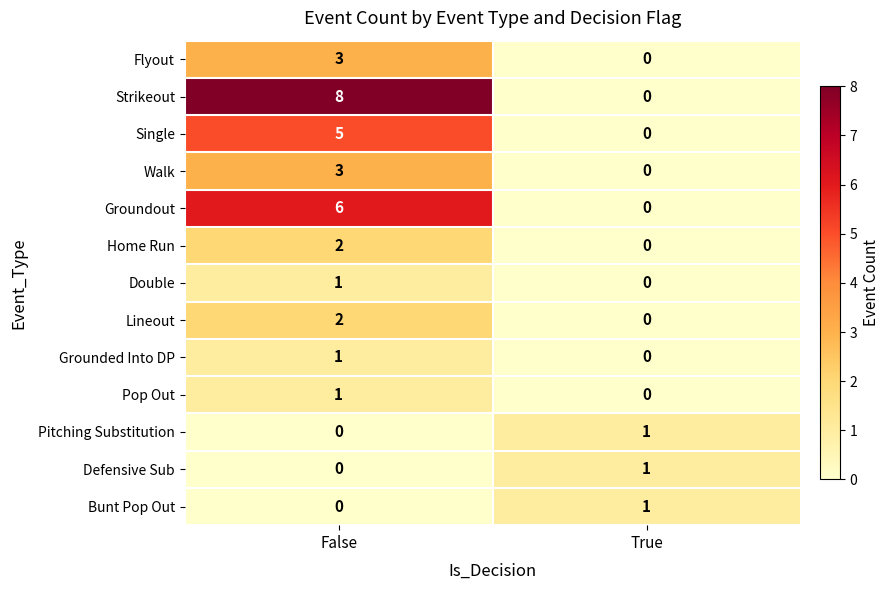

How many values in Grounded Into DP are above zero?

1